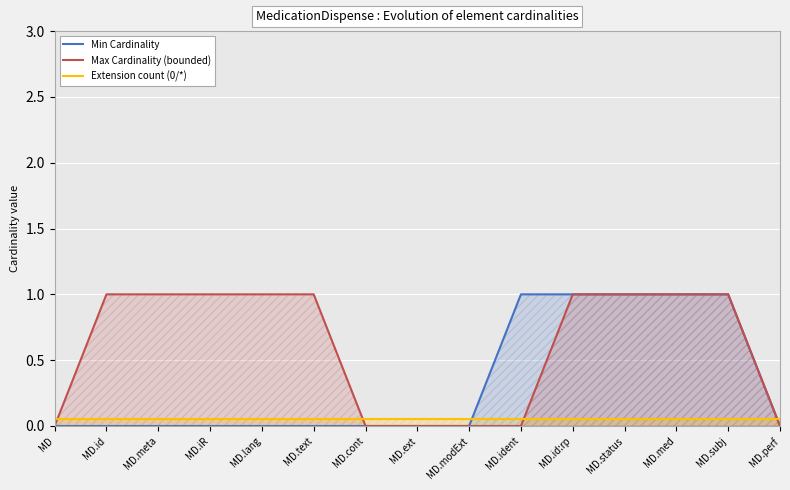

Between MD.id:rp and MD, which is larger?

MD.id:rp